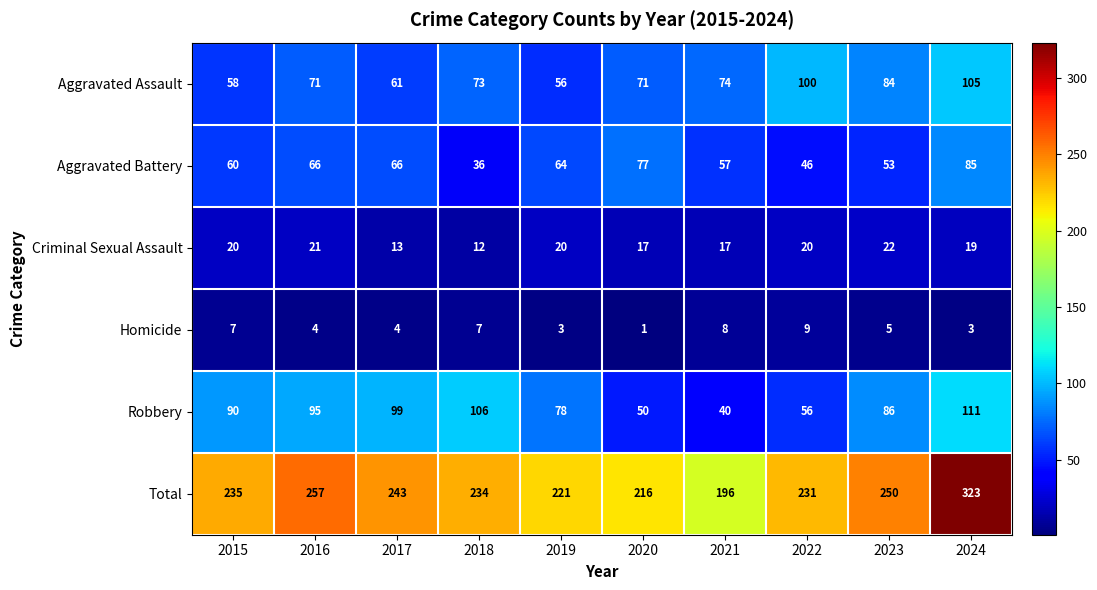

At 2018, list the series in order from largest to smallest.

Total, Robbery, Aggravated Assault, Aggravated Battery, Criminal Sexual Assault, Homicide